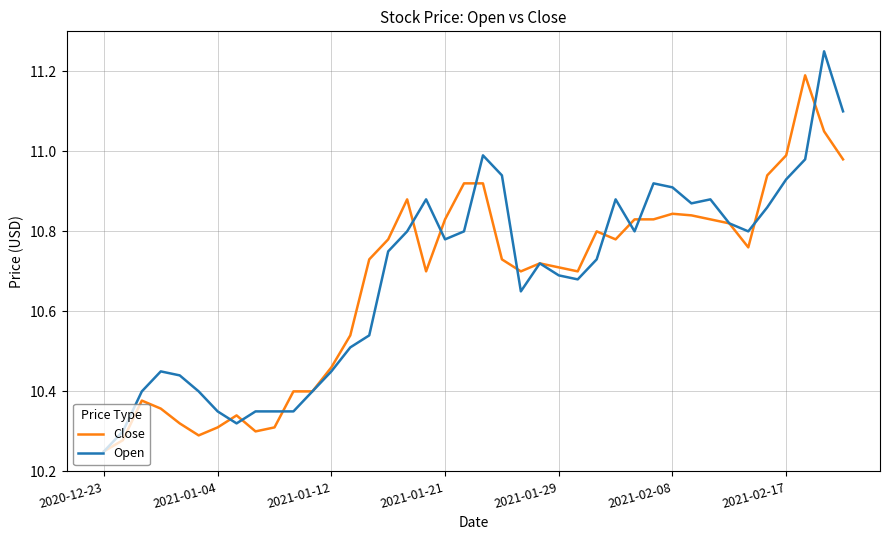

Rank the series by their maximum value, from lowest to highest.

Close, Open